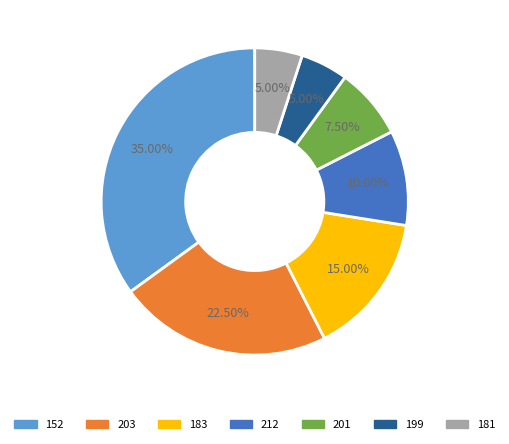

Is there a majority slice in this chart?

No